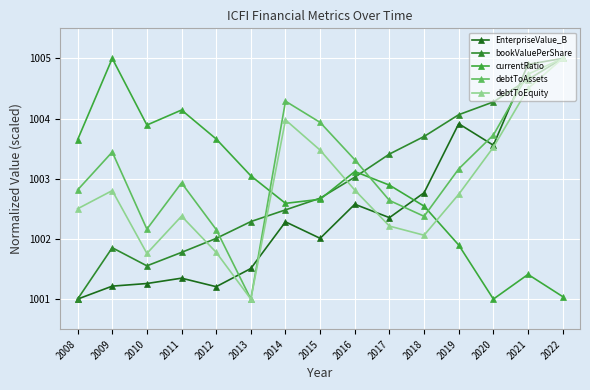

How many lines are shown in the chart?

5